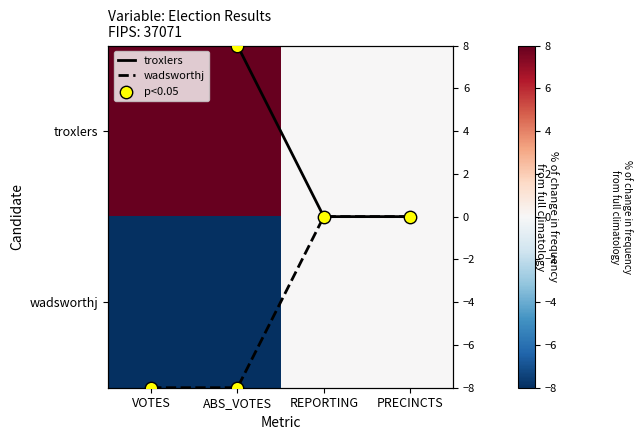

What is the difference between the highest and lowest values at ABS_VOTES?

16